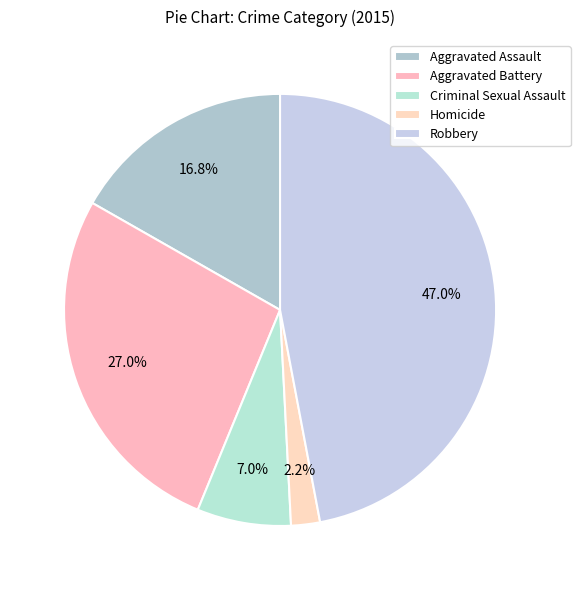

Combined, what portion of the pie is Aggravated Assault and Robbery?

63.8%